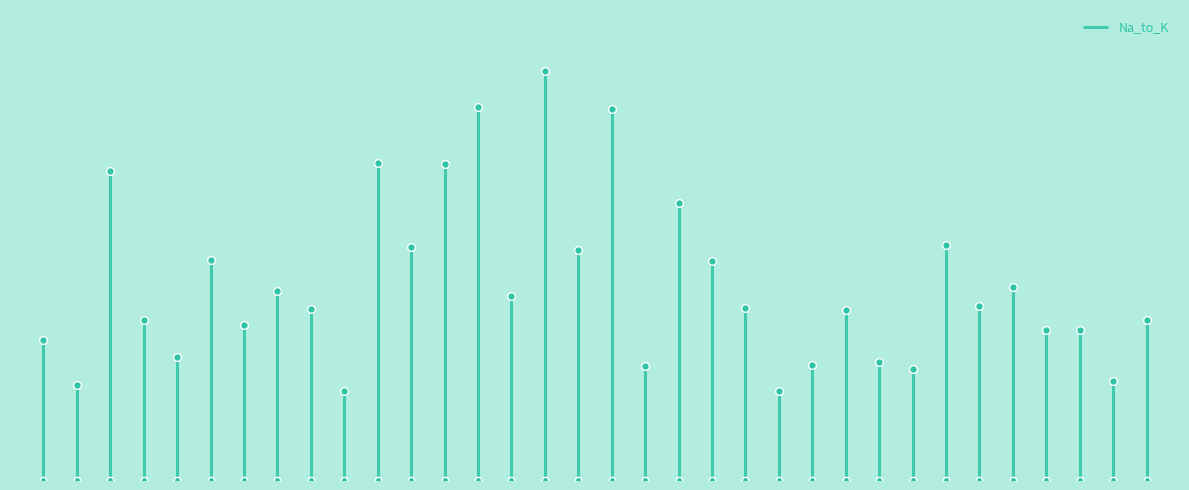

Reading left to right, what are all the values shown in this chart?

LOW=11.5	NORMAL=7.8	HIGH=25.4	LOW=13.1	LOW=10.1	LOW=18.0	NORMAL=12.7	HIGH=15.5	HIGH=14.0	LOW=7.3	HIGH=26.0	LOW=19.1	NORMAL=25.9	LOW=30.6	LOW=15.0	LOW=33.5	HIGH=18.8	HIGH=30.4	NORMAL=9.4	LOW=22.7	LOW=18.0	NORMAL=14.1	NORMAL=7.3	HIGH=9.4	LOW=13.9	NORMAL=9.7	NORMAL=9.1	NORMAL=19.2	HIGH=14.2	NORMAL=15.8	NORMAL=12.3	NORMAL=12.3	NORMAL=8.1	HIGH=13.1